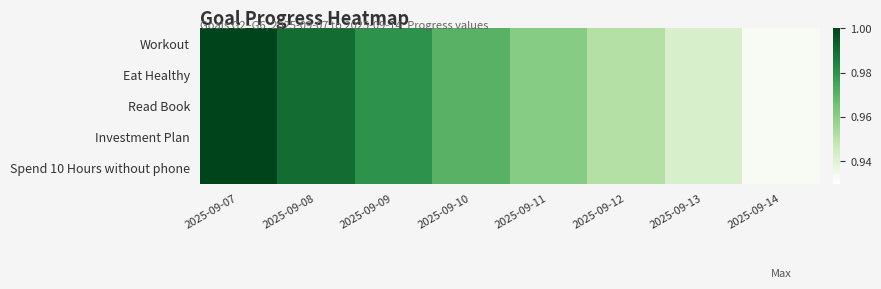

Which has a higher value, 2025-09-12 or 2025-09-13?

2025-09-12